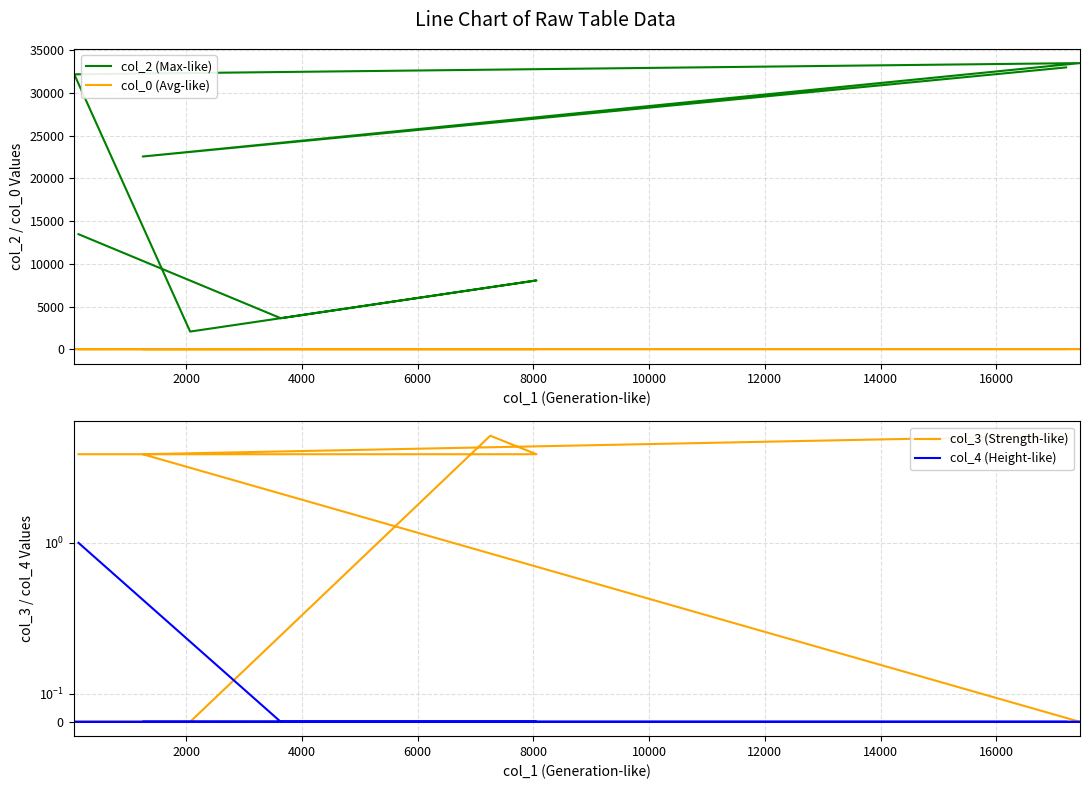

The value of col_4 (Height-like) at 6000 is 0.4. True or false?

False